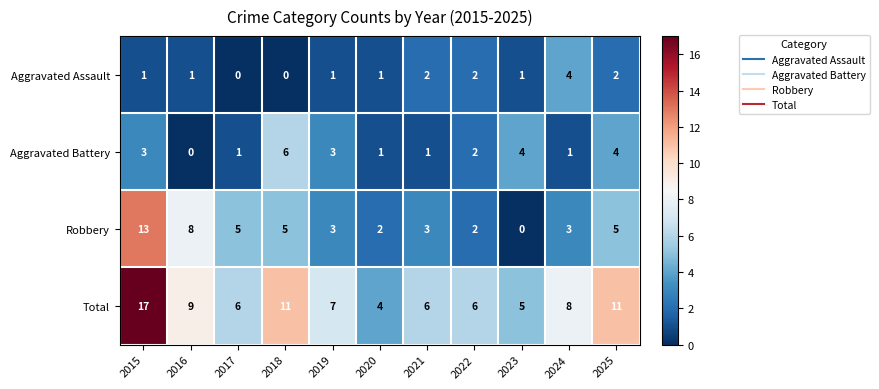

Rank the series by their maximum value, from highest to lowest.

Total, Robbery, Aggravated Battery, Aggravated Assault